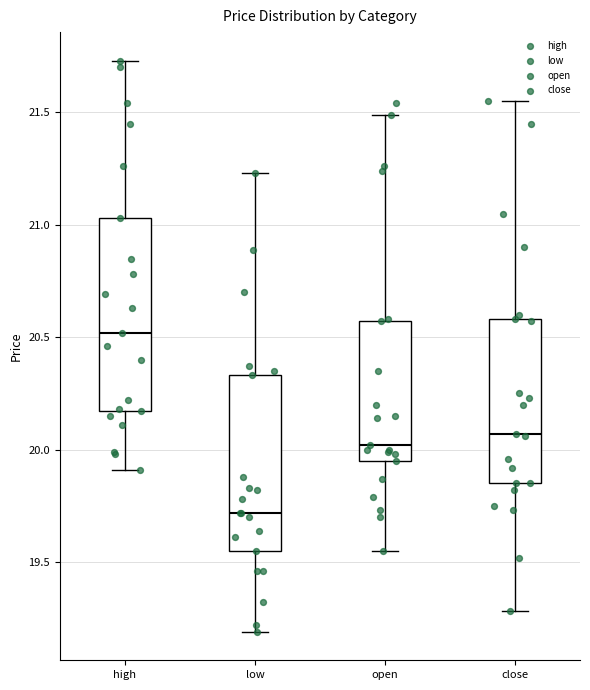

Reading left to right, read every box against the y-axis: the position of its median line, the range the box covers, and the ends of its whiskers. The values are not printed on the chart, so give them approximately, as read against the axis.

high: median 20.50, box 20.15 to 21.05, whiskers 19.90 to 21.75
low: median 19.70, box 19.55 to 20.35, whiskers 19.20 to 21.25
open: median 20.00, box 19.95 to 20.55, whiskers 19.55 to 21.50
close: median 20.05, box 19.85 to 20.60, whiskers 19.30 to 21.55